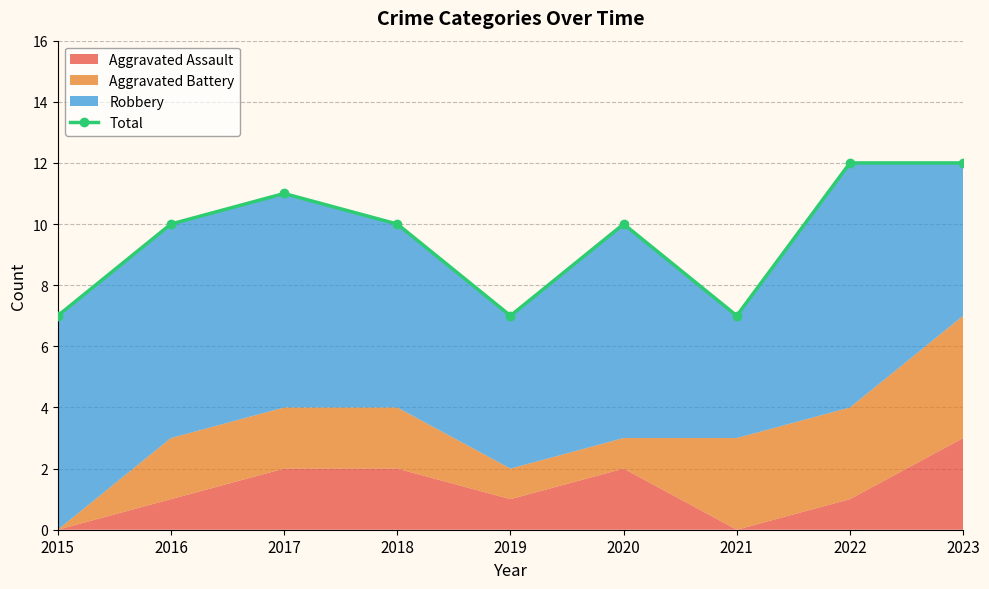

How many lines are shown in the chart?

1